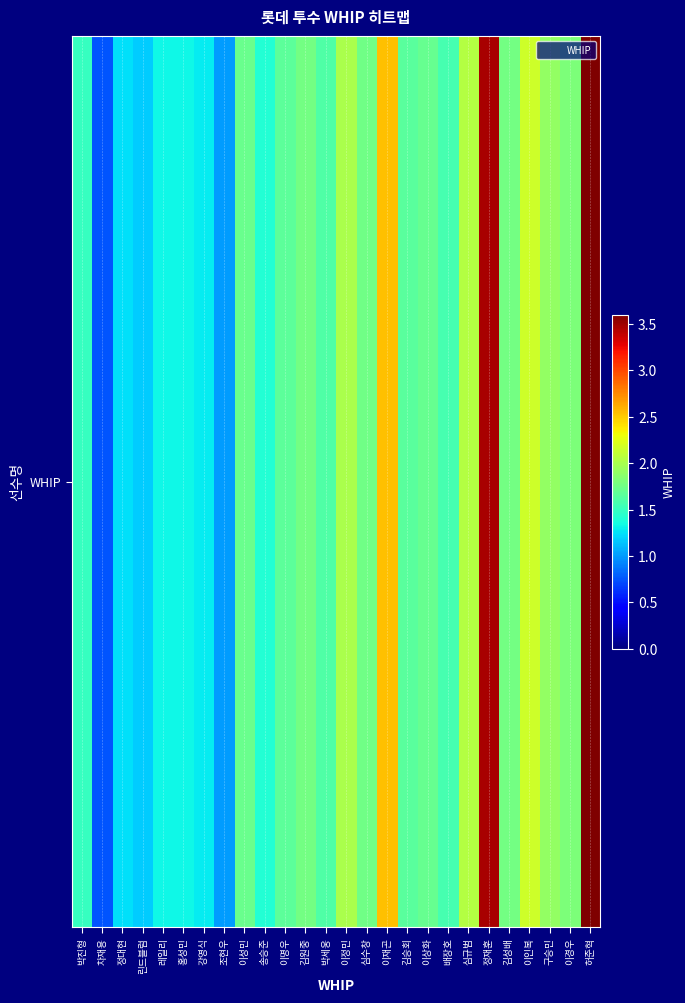

Rank the categories by value from lowest to highest.

차재용, 조현우, 린드블럼, 정대현, 강영식, 레일리, 홍성민, 송승준, 박진형, 배장호, 박세웅, 김승회, 이명우, 이상화, 이성민, 심수창, 김성배, 김원중, 이경우, 구승민, 이정민, 심규범, 이인복, 이재곤, 정재훈, 허준혁